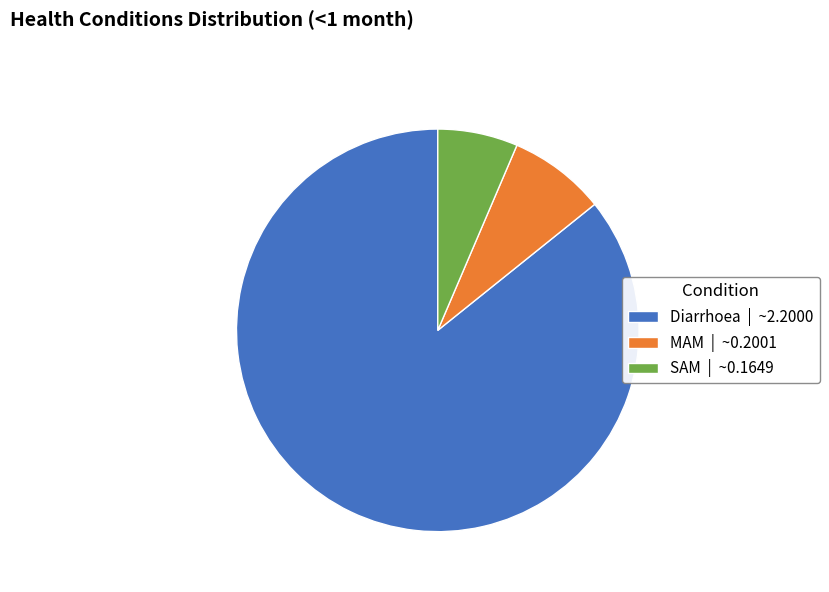

Which slice is the largest?

Diarrhoea